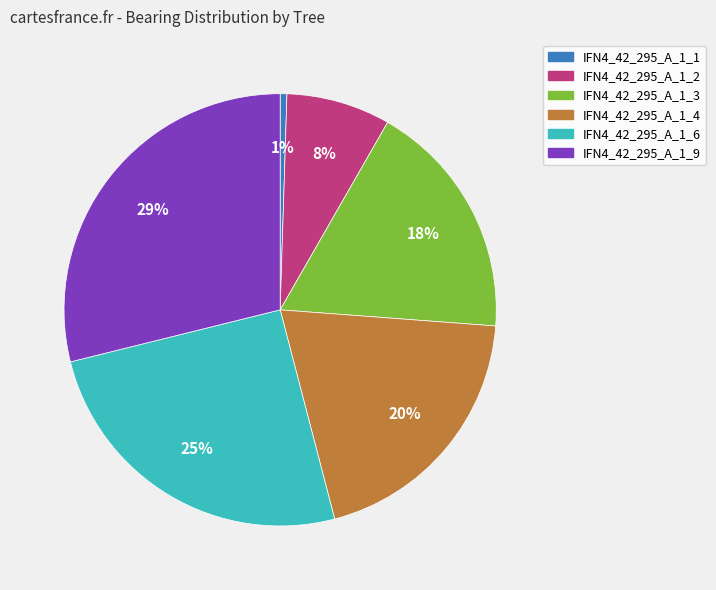

True or false: IFN4_42_295_A_1_3 accounts for 18% of the total.

True